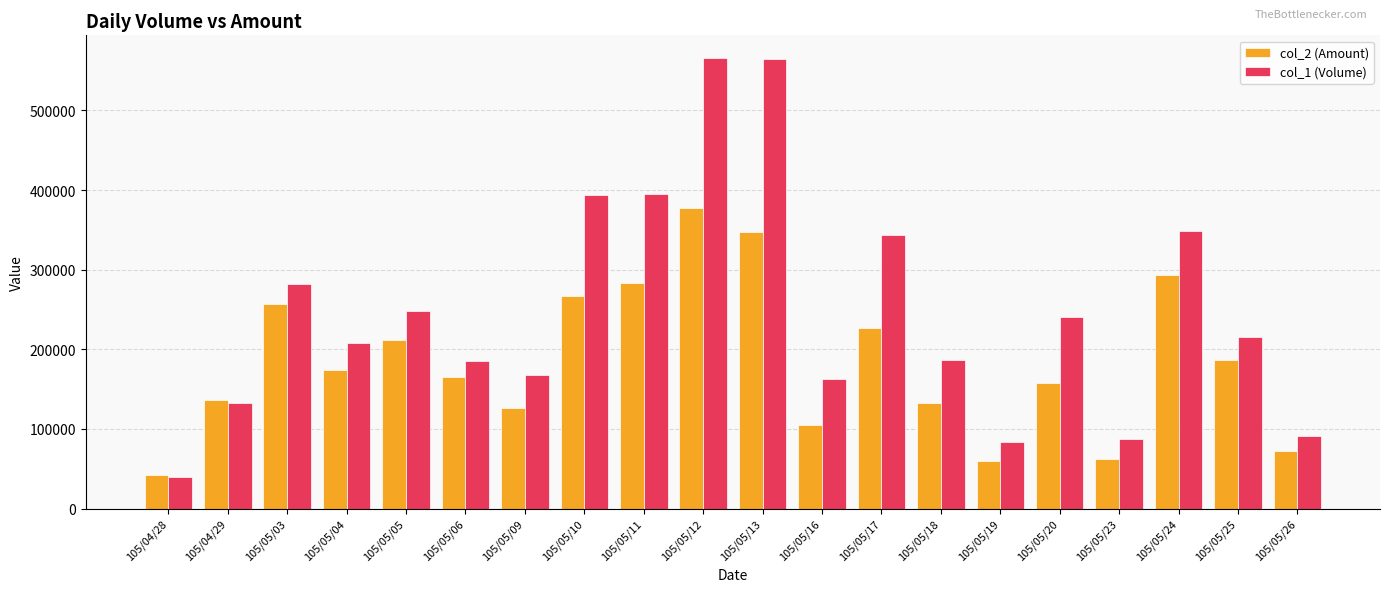

At which label does col_2 (Amount) reach its minimum?

105/04/28